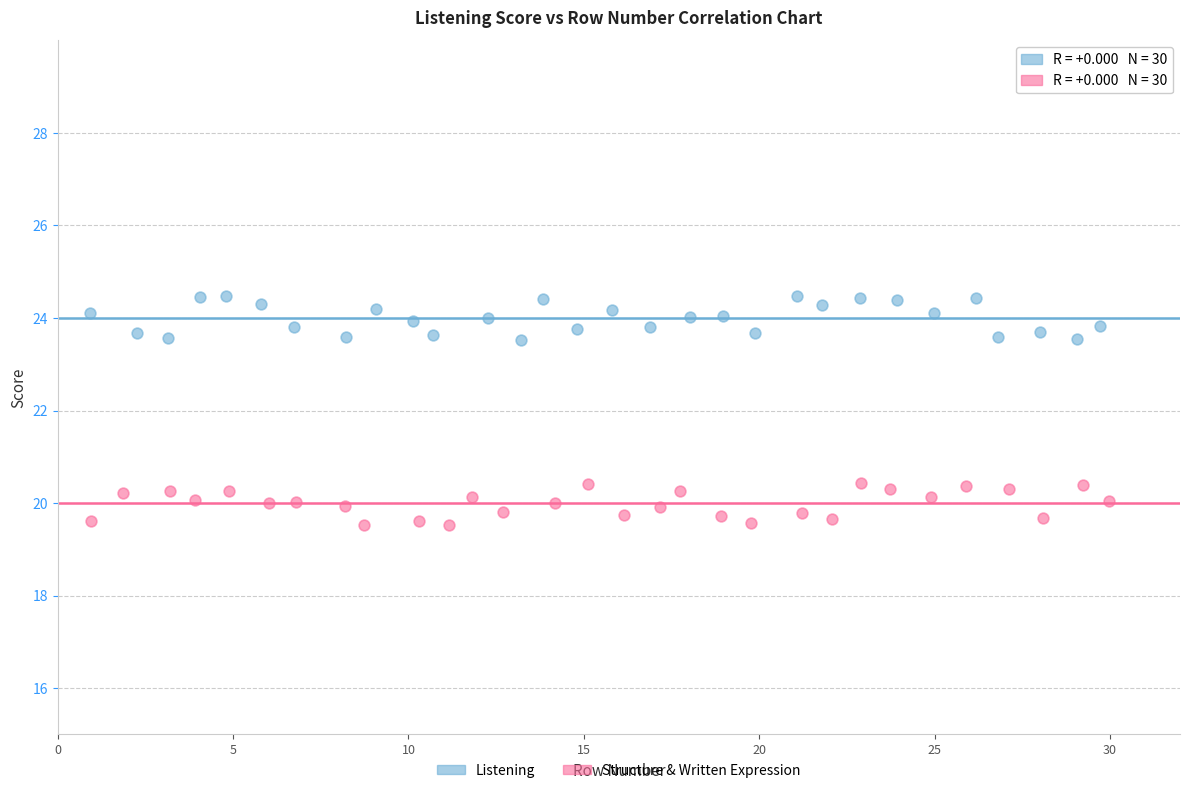

Which series reaches the maximum Y coordinate?

Listening